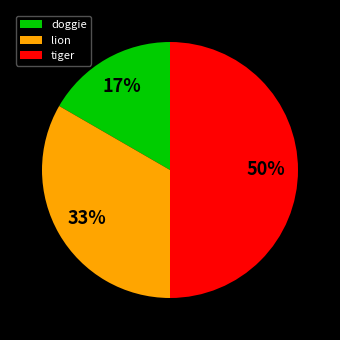

Which slice is the smallest?

doggie